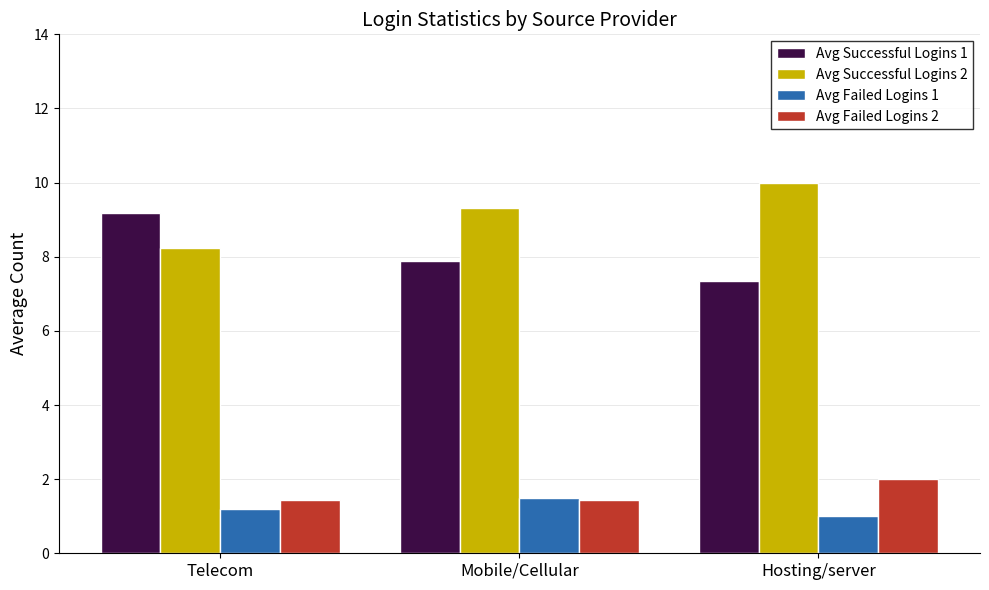

What are all the series names shown in the legend?

Avg Successful Logins 1, Avg Successful Logins 2, Avg Failed Logins 1, Avg Failed Logins 2